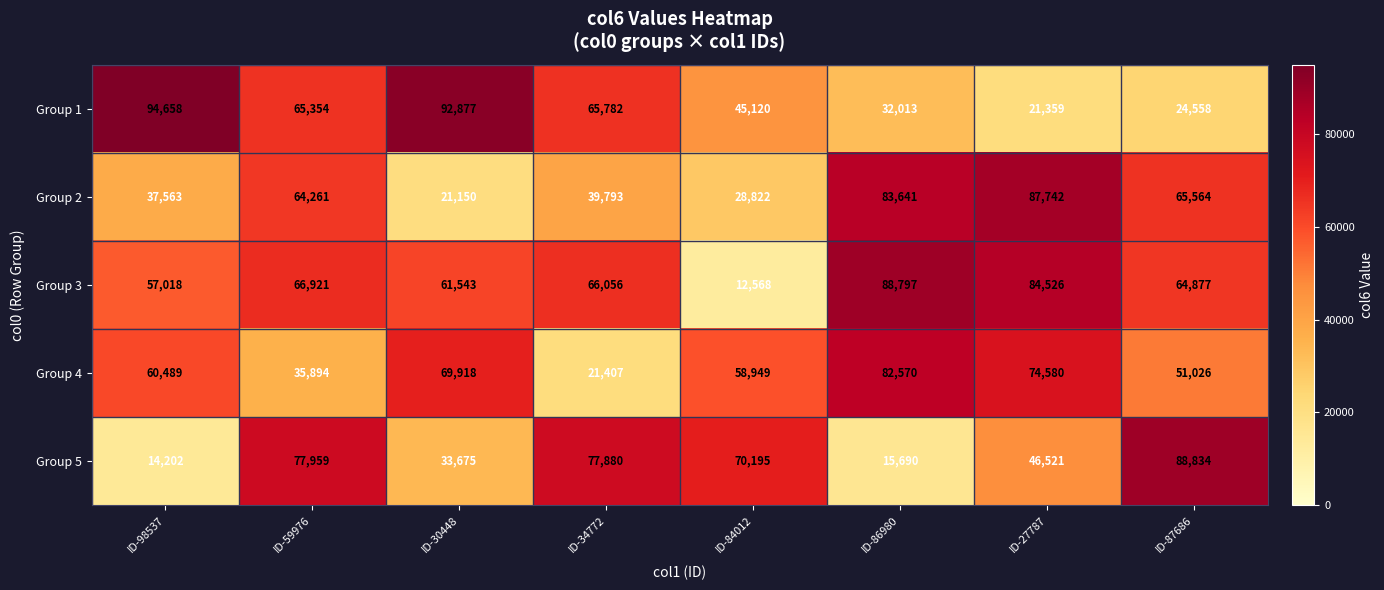

What is the difference between the highest and lowest values at ID-87686?

64276